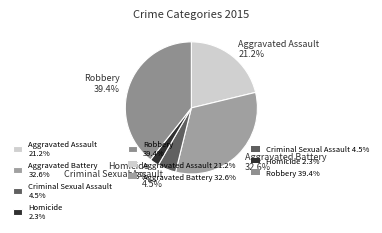

True or false: Criminal Sexual Assault accounts for 5% of the total.

True